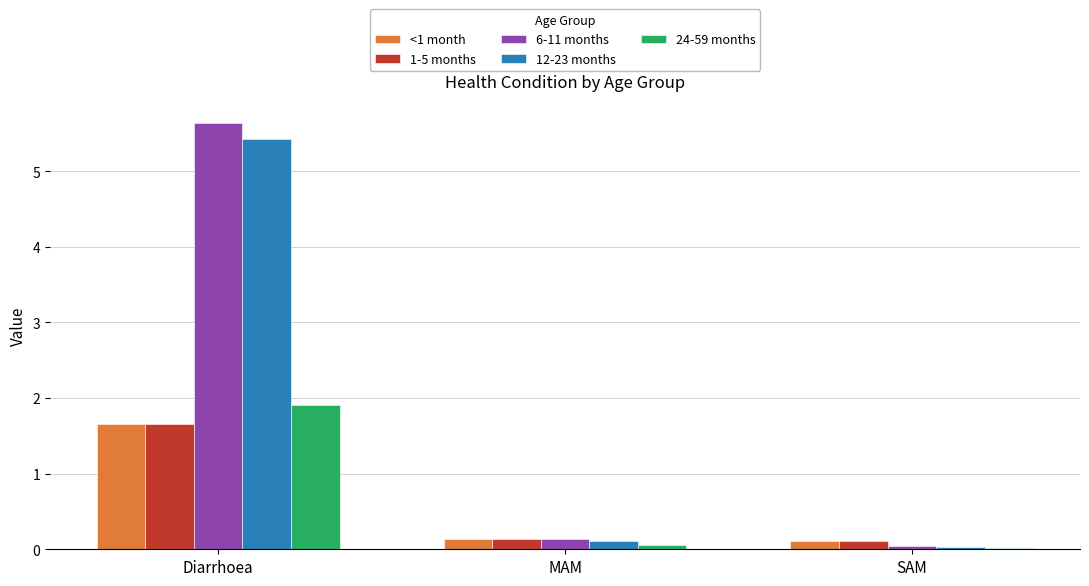

Which series has the widest spread of values?

6-11 months